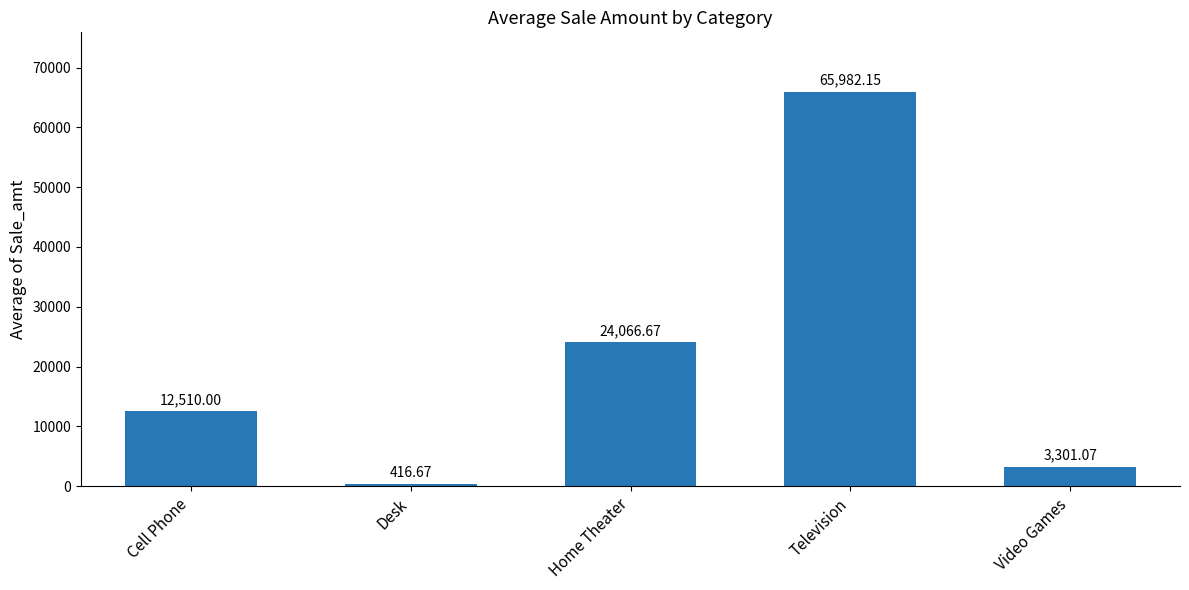

What is the smallest value displayed?

416.7